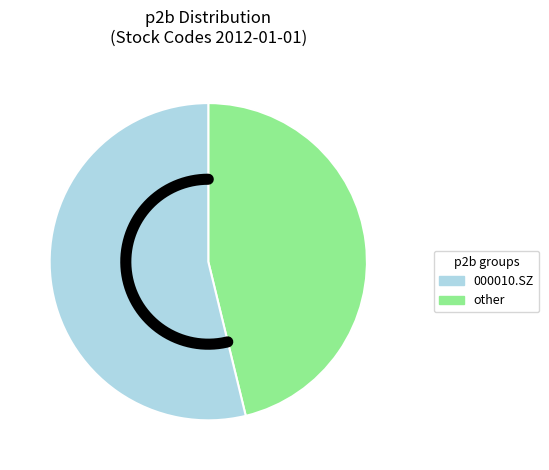

Which category accounts for the majority?

000010.SZ